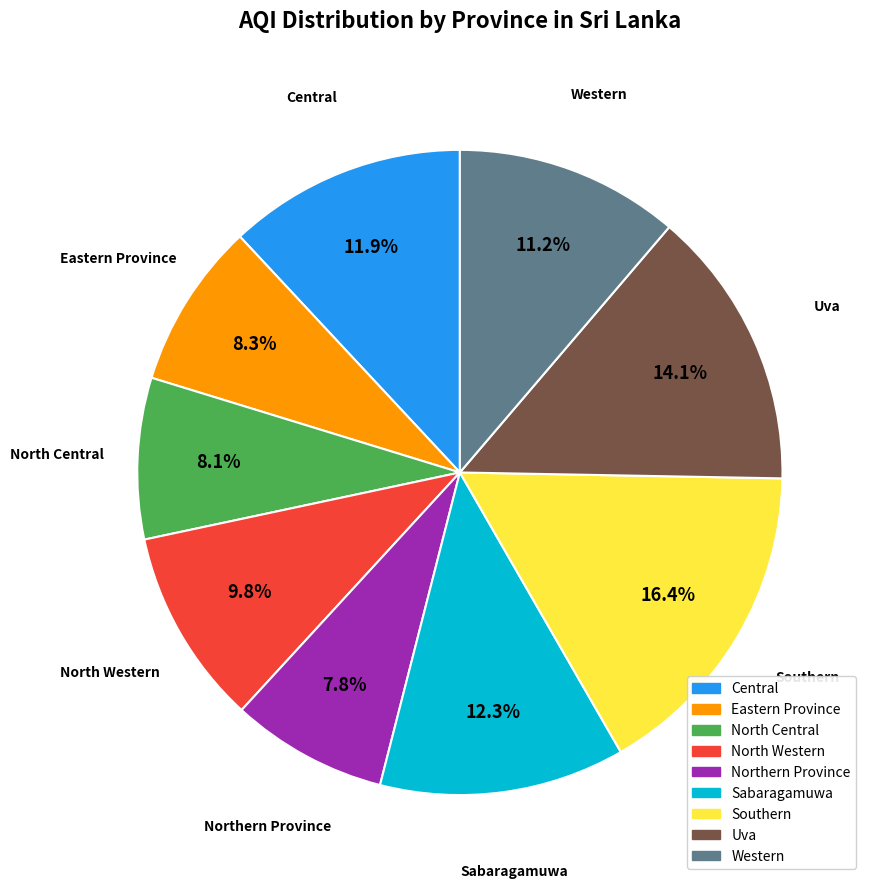

Combined, what portion of the pie is North Central and Central?

20.0%